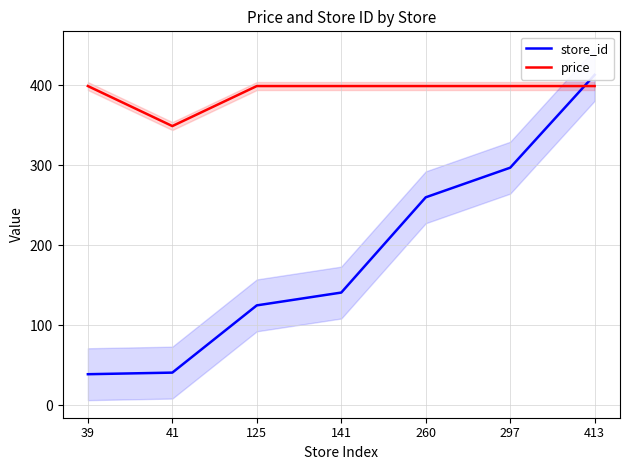

What is the total value across all series at 141?

540